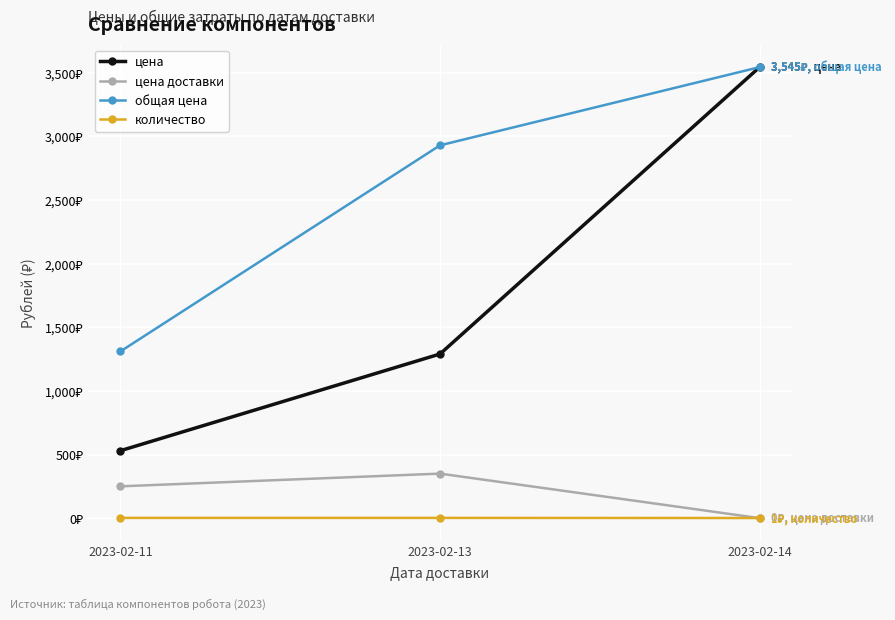

What are all the series names shown in the legend?

цена, цена доставки, общая цена, количество